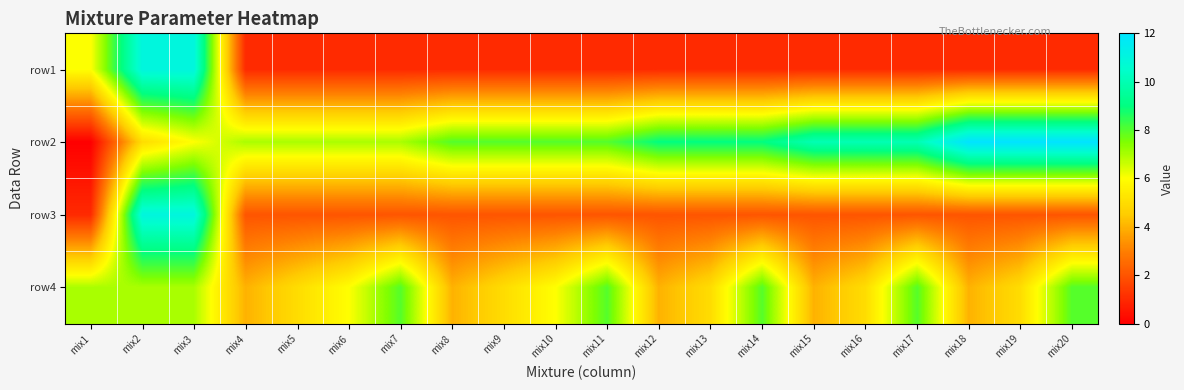

What is the maximum value shown in the chart?

12